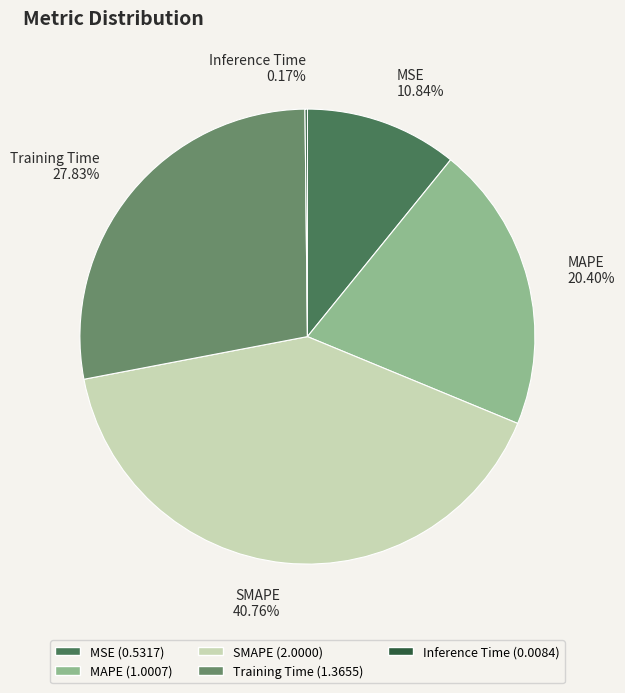

Does any single category account for the majority?

No